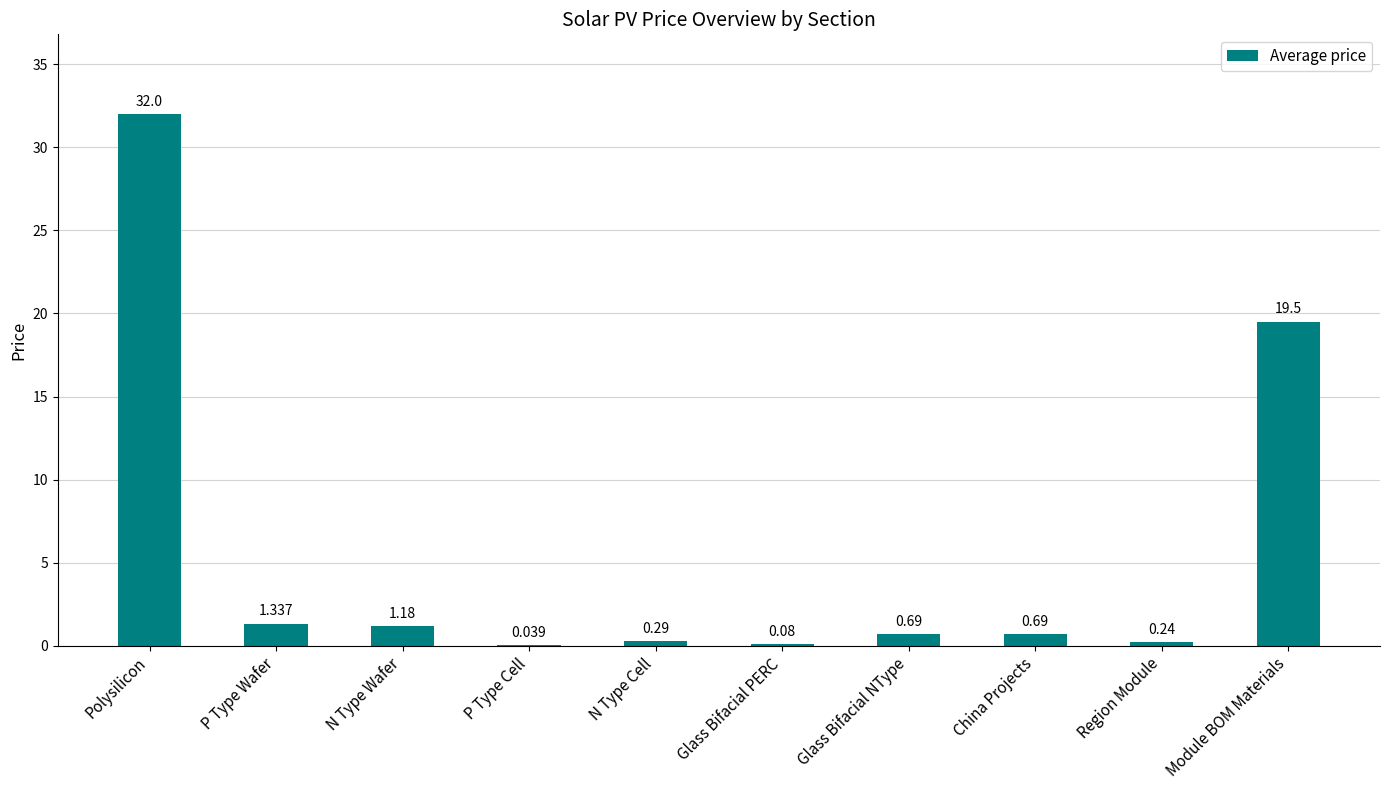

Does the chart contain stacked bars?

No